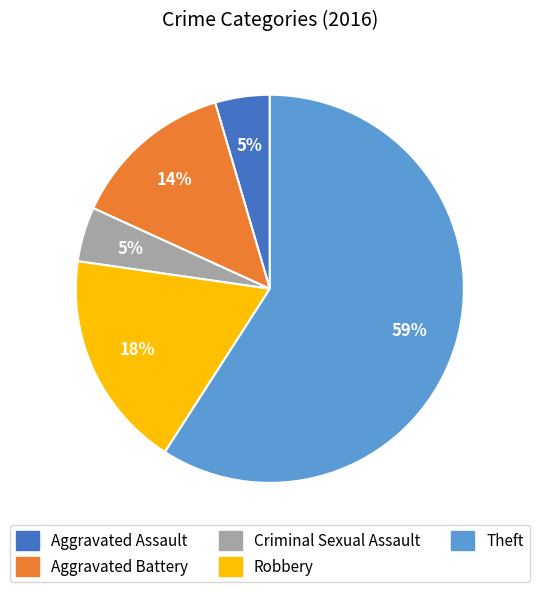

Is the sum of Theft and Aggravated Battery greater than half?

Yes